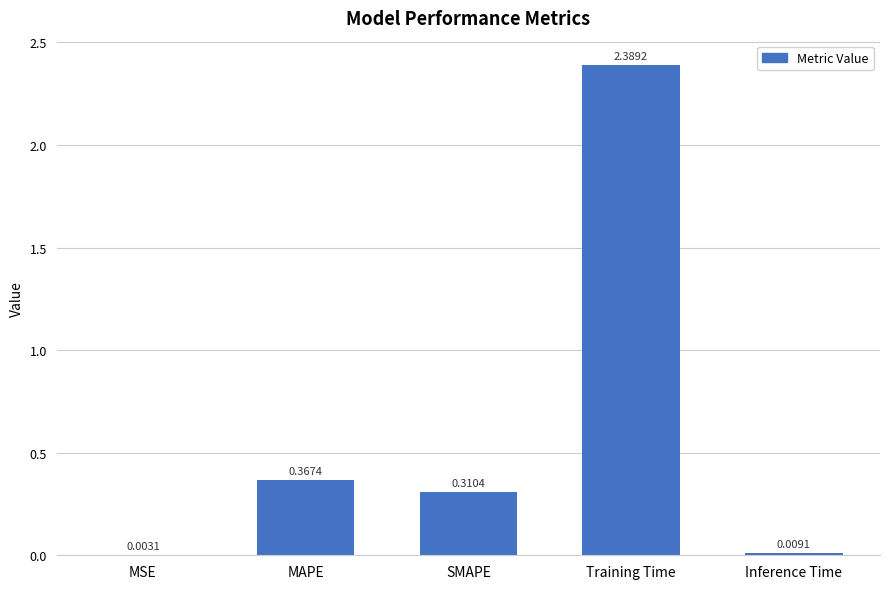

At which label is the value closest to 1?

MAPE